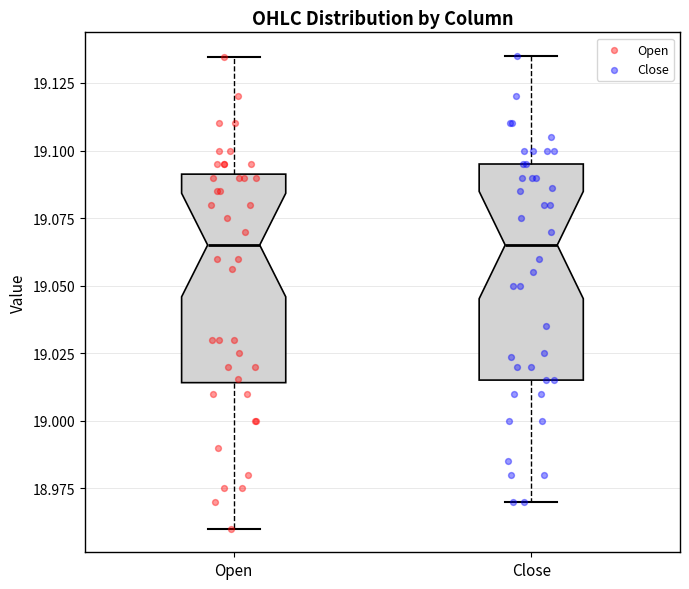

Reading left to right, transcribe this box plot: for each box, give where its median line is, the range the box spans, and where its two whiskers end, as read against the y-axis. The values are not printed on the chart, so give them approximately, as read against the axis.

Open: median 19.065, box 19.015 to 19.090, whiskers 18.960 to 19.135
Close: median 19.065, box 19.015 to 19.095, whiskers 18.970 to 19.135